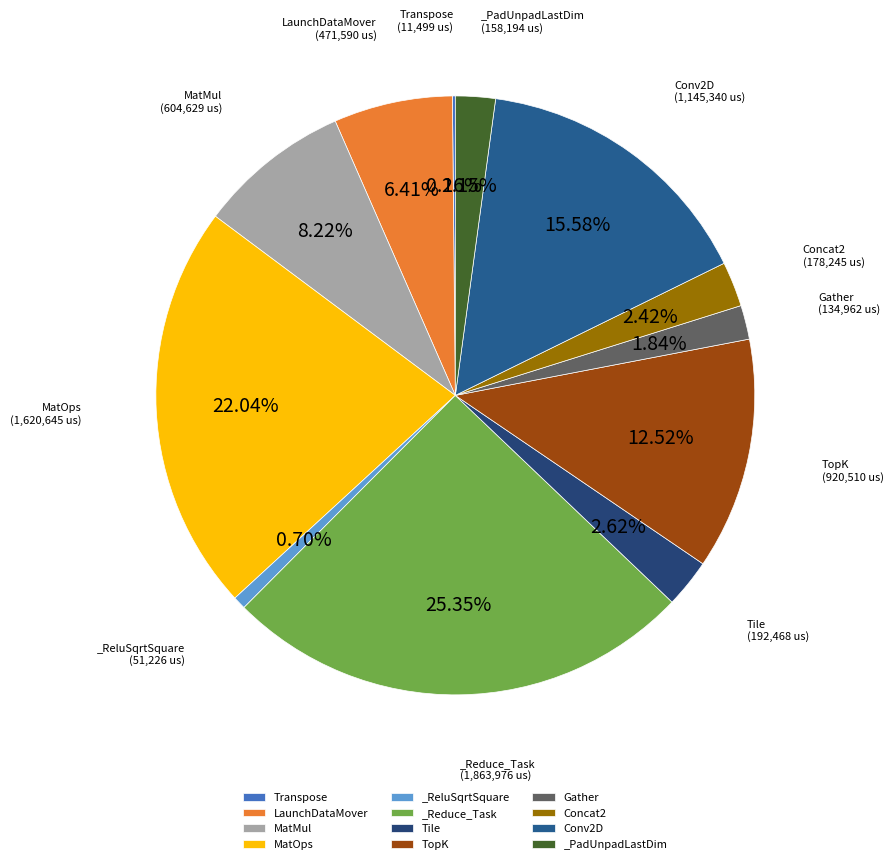

Does any single category account for the majority?

No